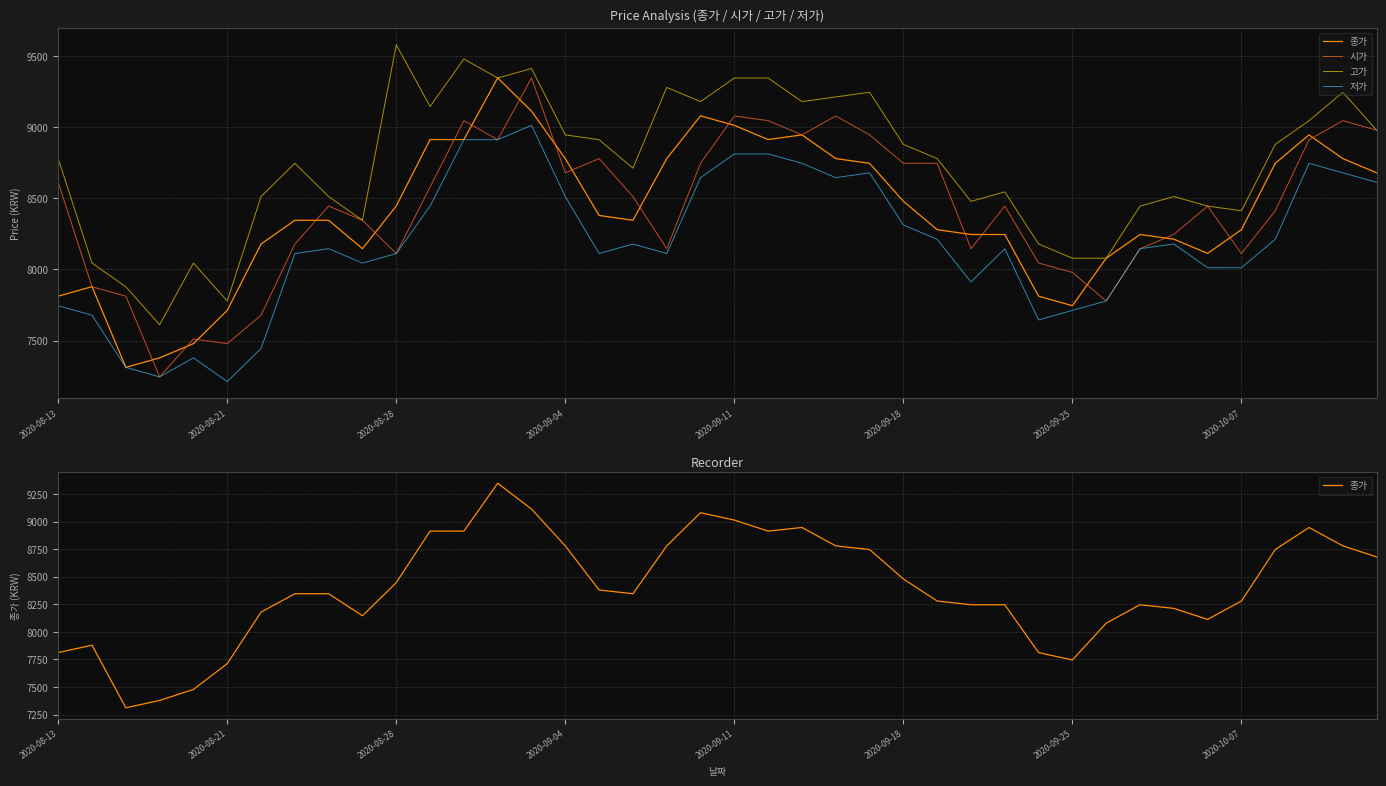

What is the approximate value of 종가 at 32?

8246